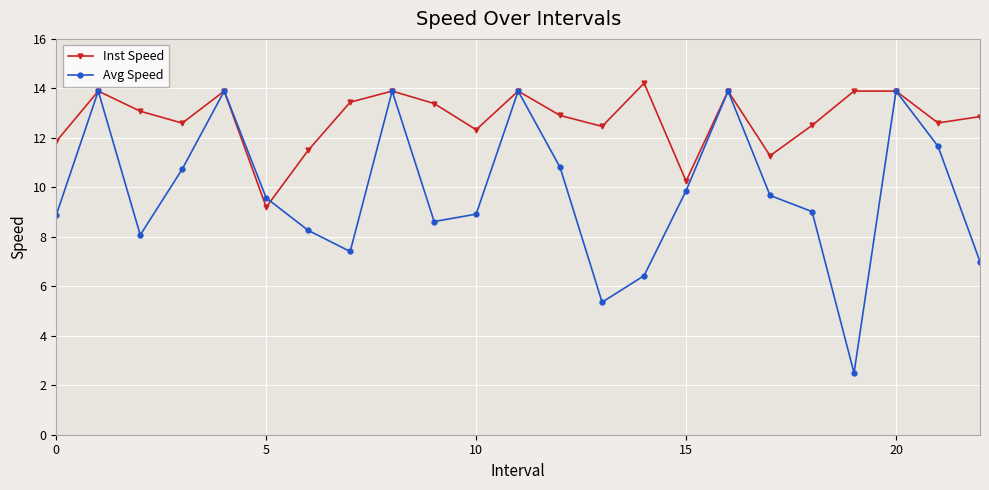

What is the greatest value displayed?

14.2